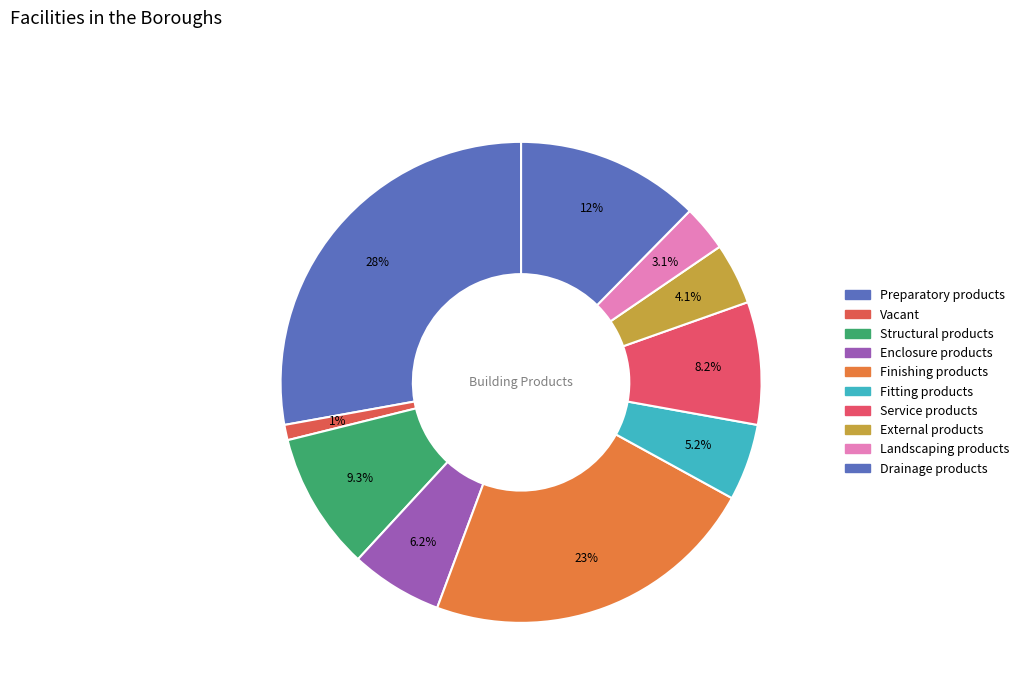

How many segments does this pie chart have?

10